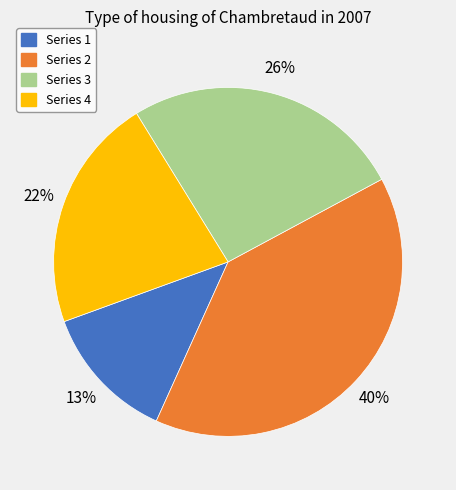

Which category has the smallest portion of the pie?

Series 1